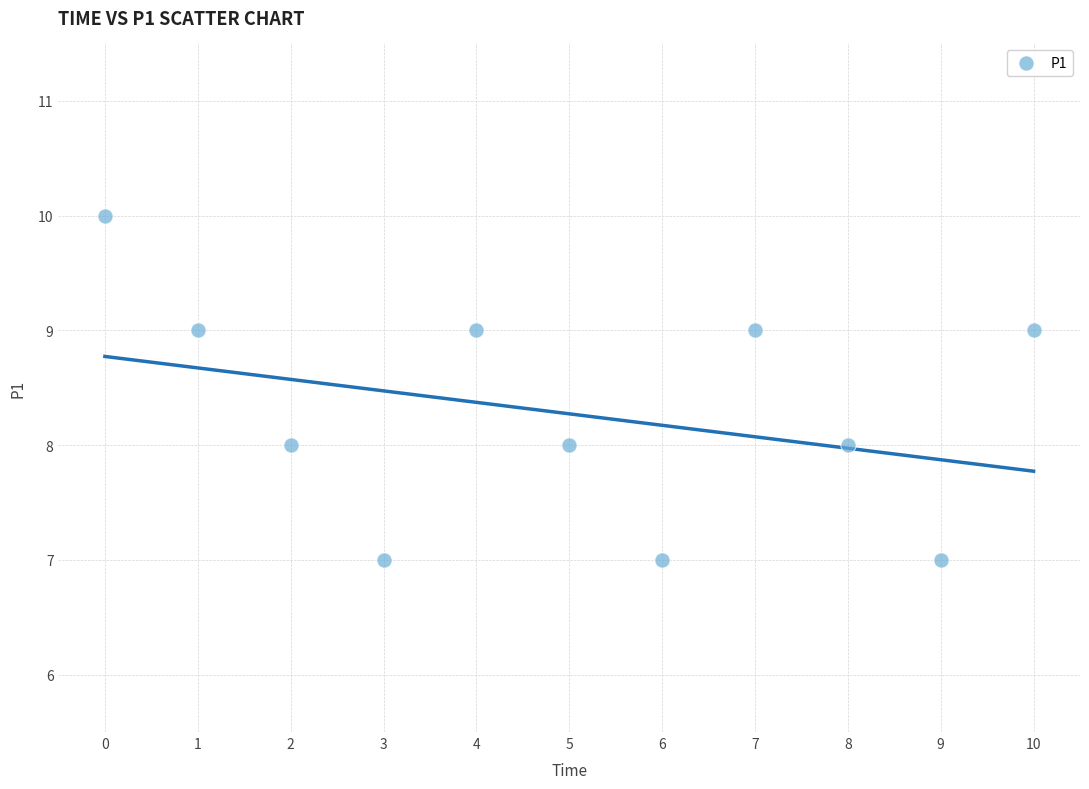

What is the range of Y values (max minus min)?

3